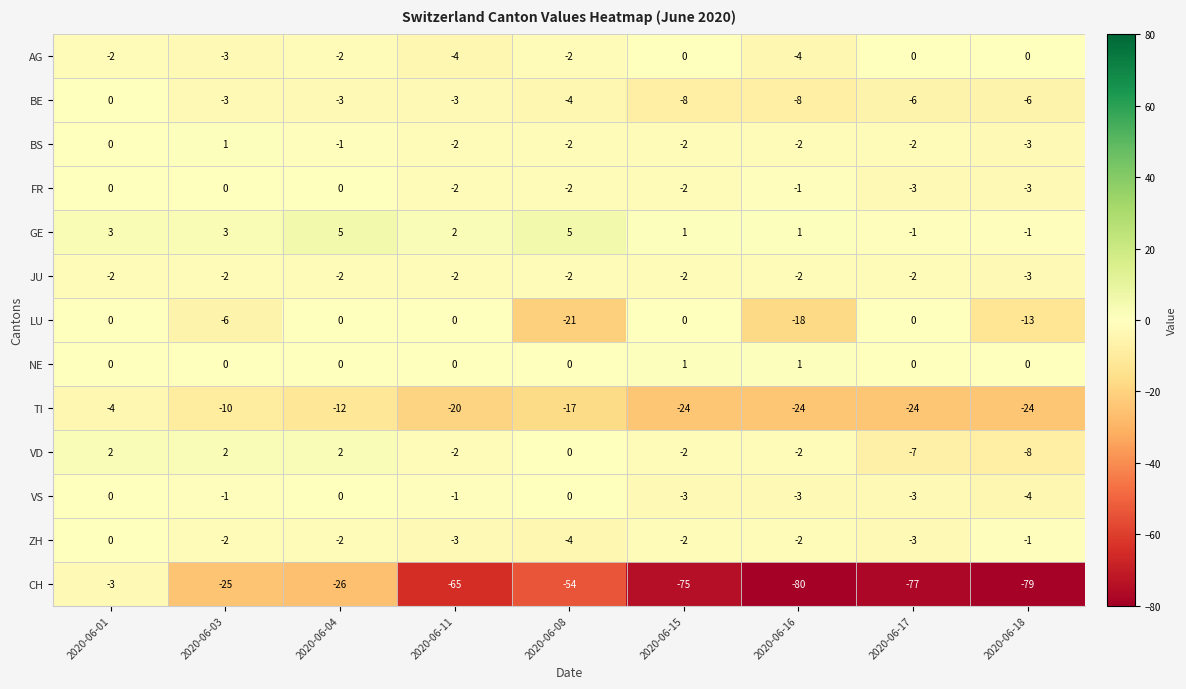

At which label does TI first exceed -20?

2020-06-01